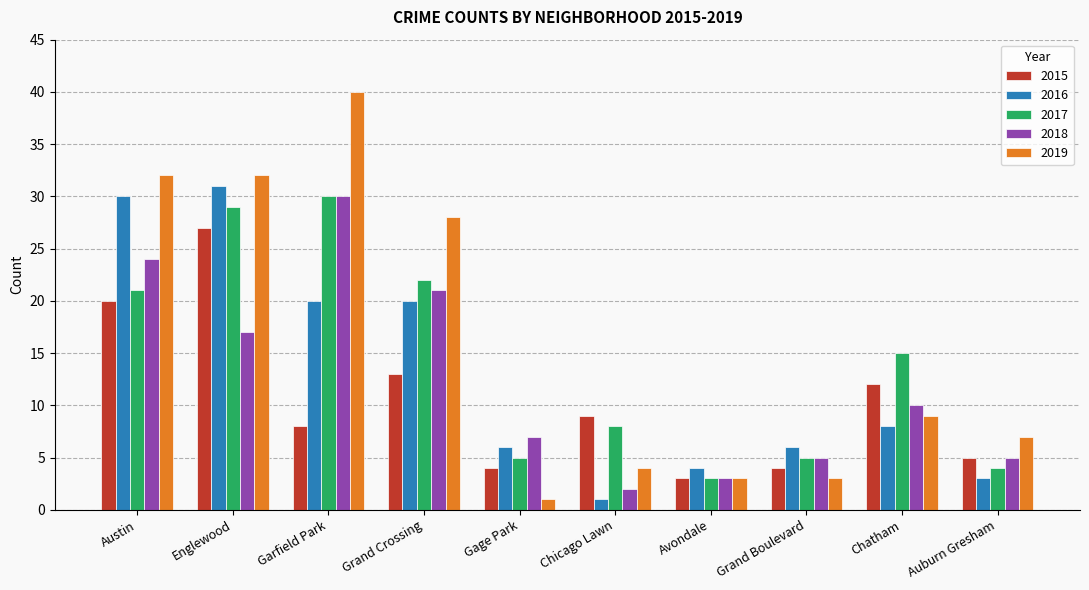

At which label does 2017 first exceed 15?

Austin